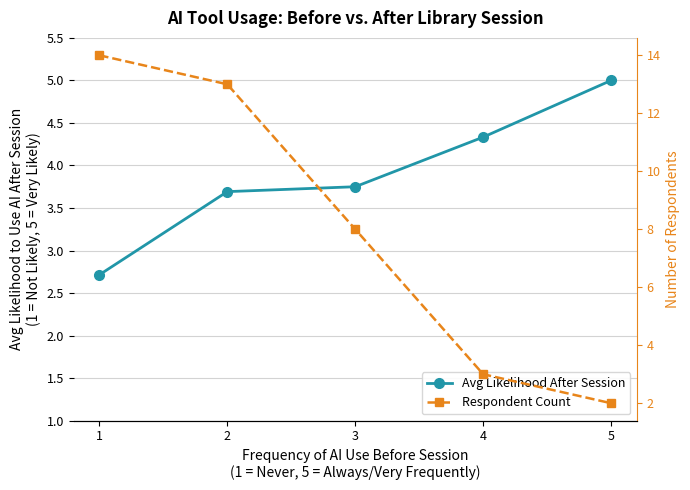

What is the difference between the Respondent Count values at 5 and 2?

11.0